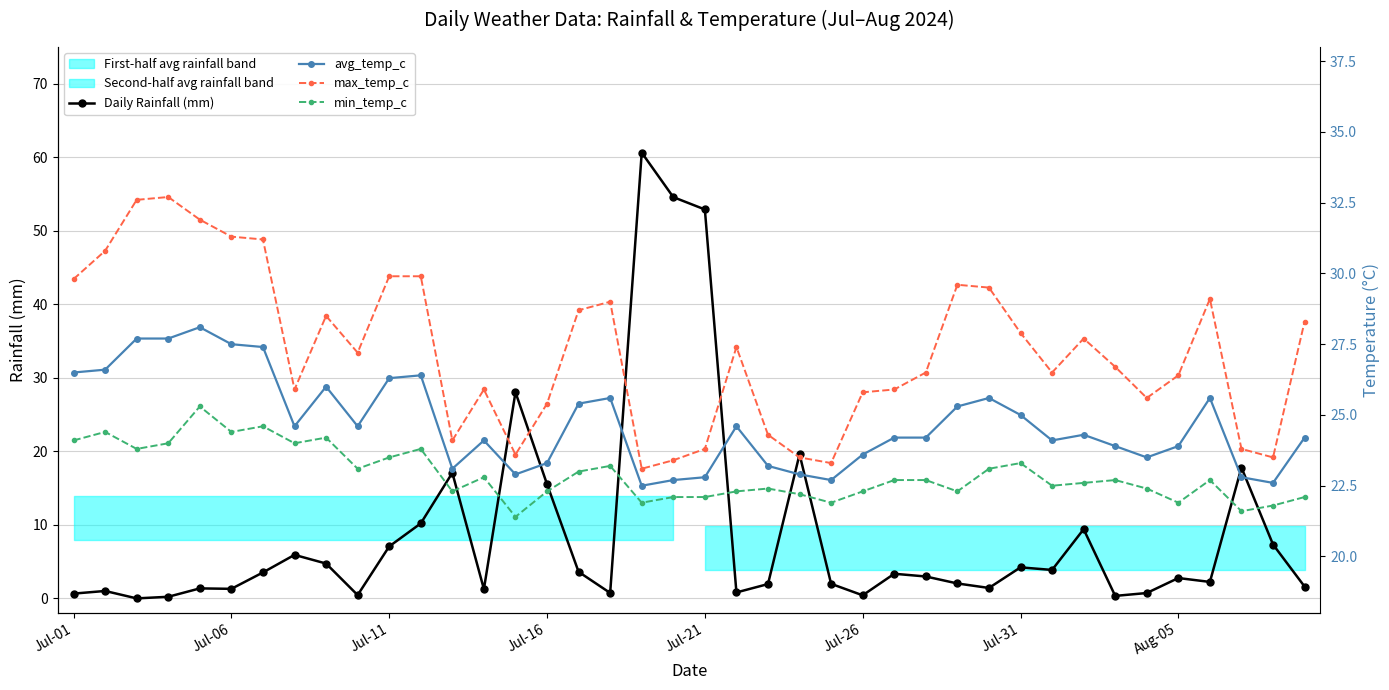

At which category does the chart reach its peak across all series?

18